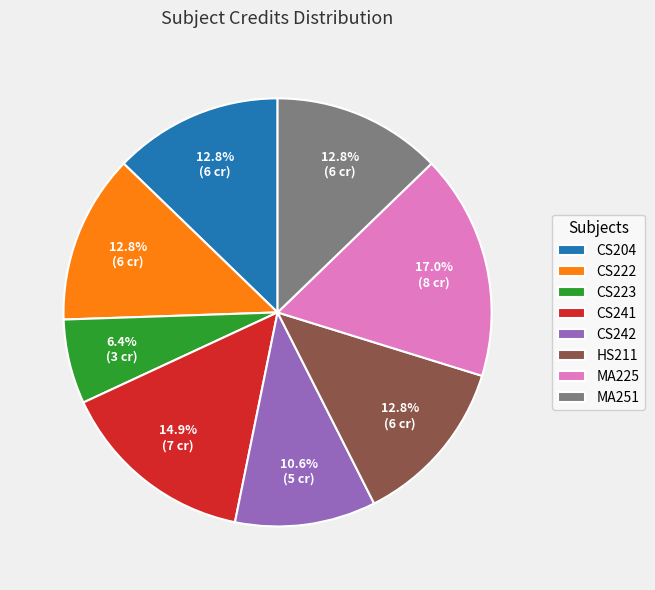

Which slice is the smallest?

CS223